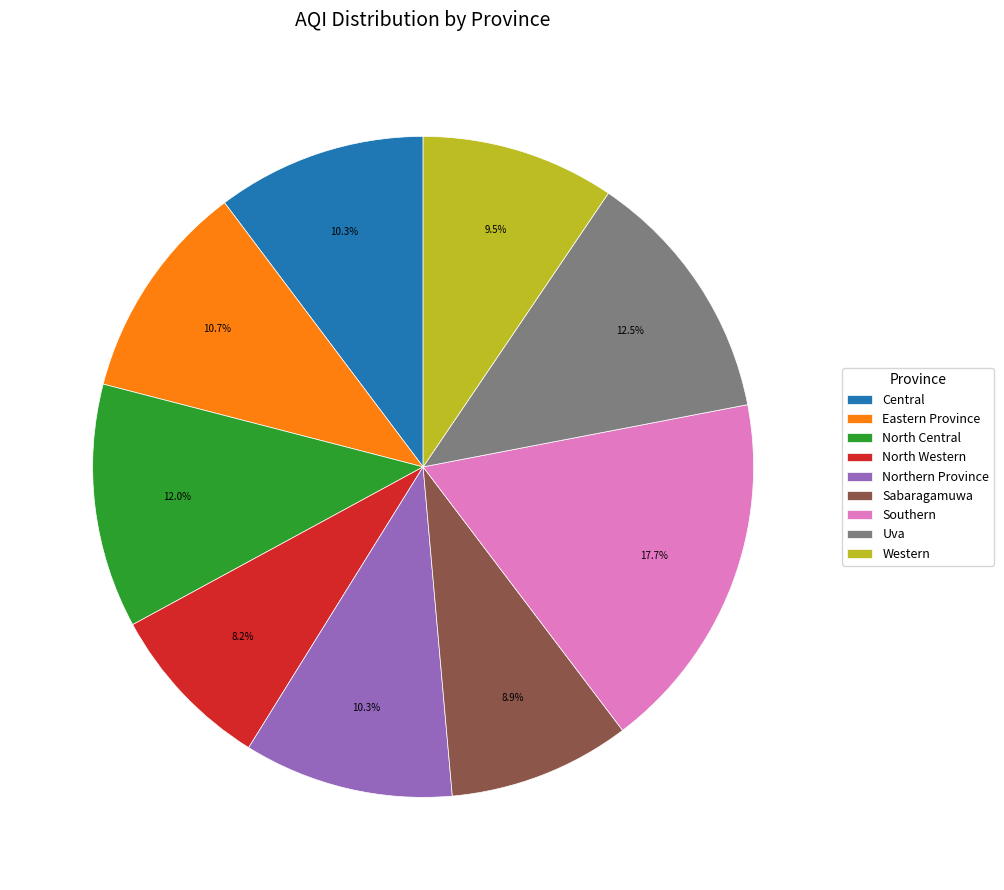

How many slices are in this pie chart?

9